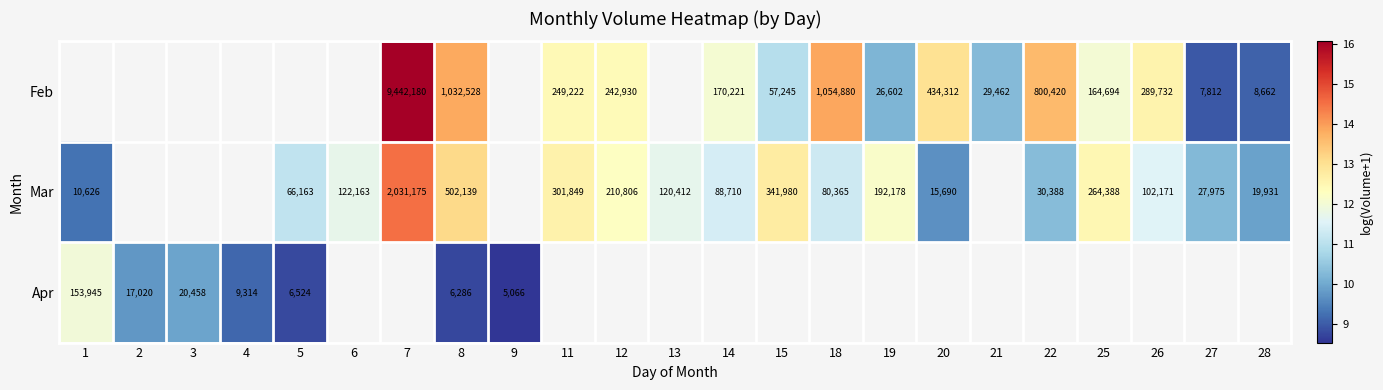

True or false: Feb has a value of 5.2 at 21.

False